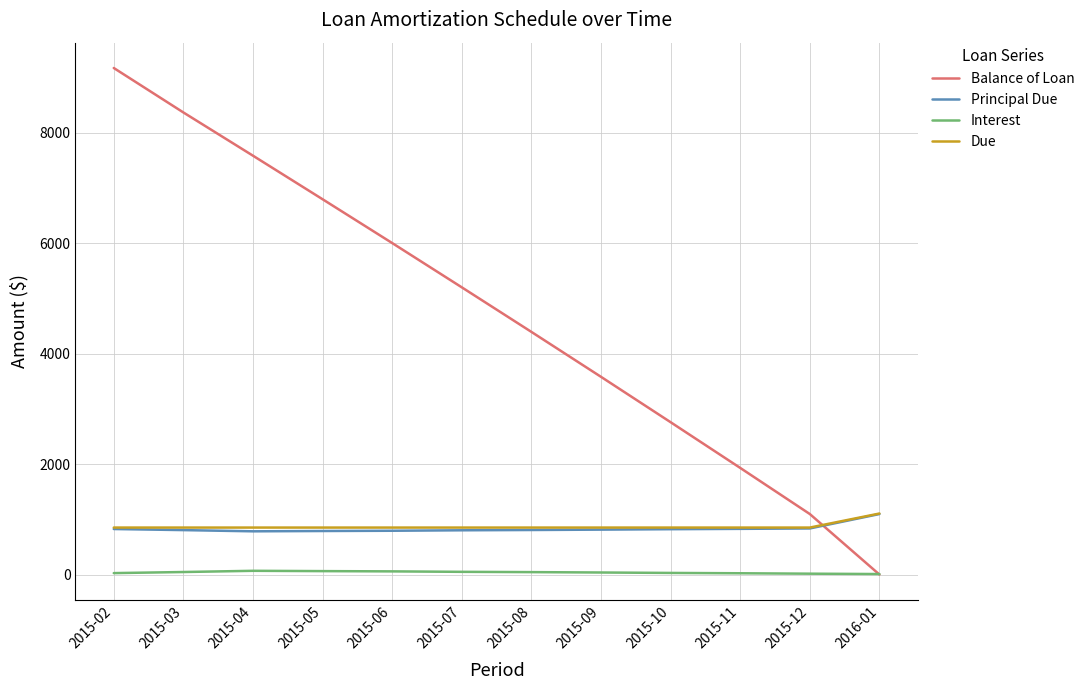

List the labels in order of Balance of Loan value, smallest first.

2016-01, 2015-12, 2015-11, 2015-10, 2015-09, 2015-08, 2015-07, 2015-06, 2015-05, 2015-04, 2015-03, 2015-02